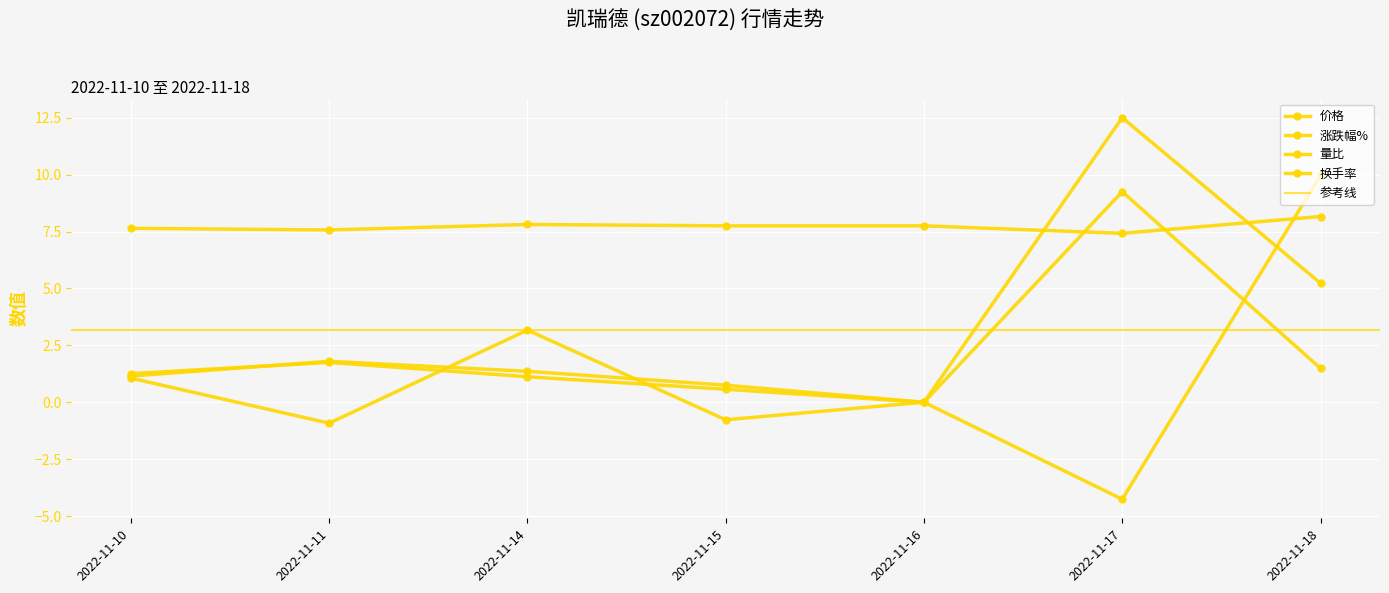

Reading left to right, what are all the values shown in this chart?

价格: 7.6	7.6	7.8	7.8	7.8	7.4	8.2
涨跌幅%: 1.1	-0.9	3.2	-0.8	0.0	-4.3	10.0
量比: 1.3	1.8	1.1	0.6	0.0	9.2	1.5
换手率: 1.1	1.8	1.4	0.8	0.0	12.5	5.2